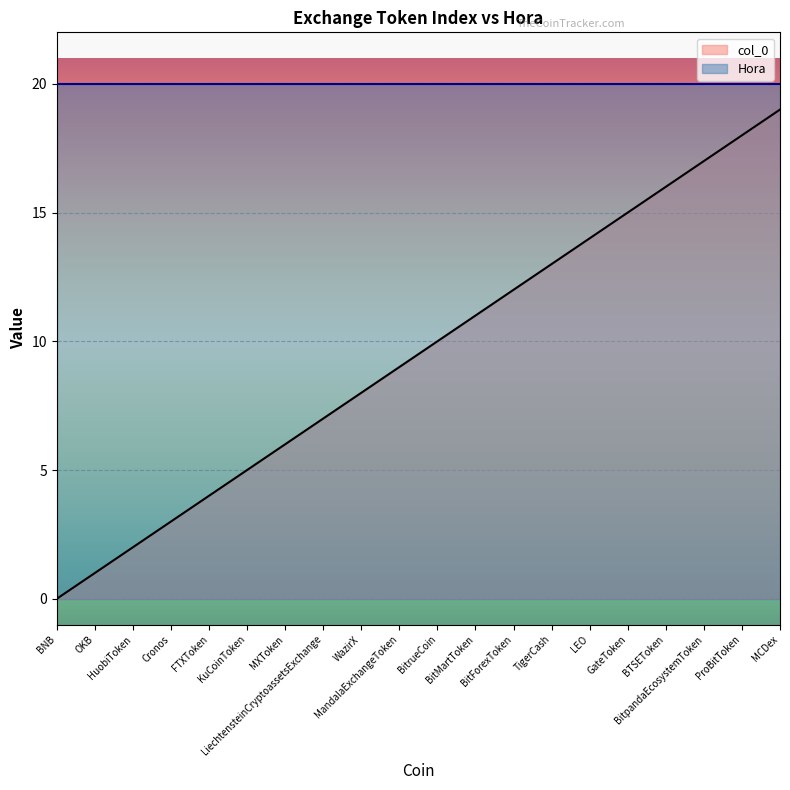

What is the average value?

10